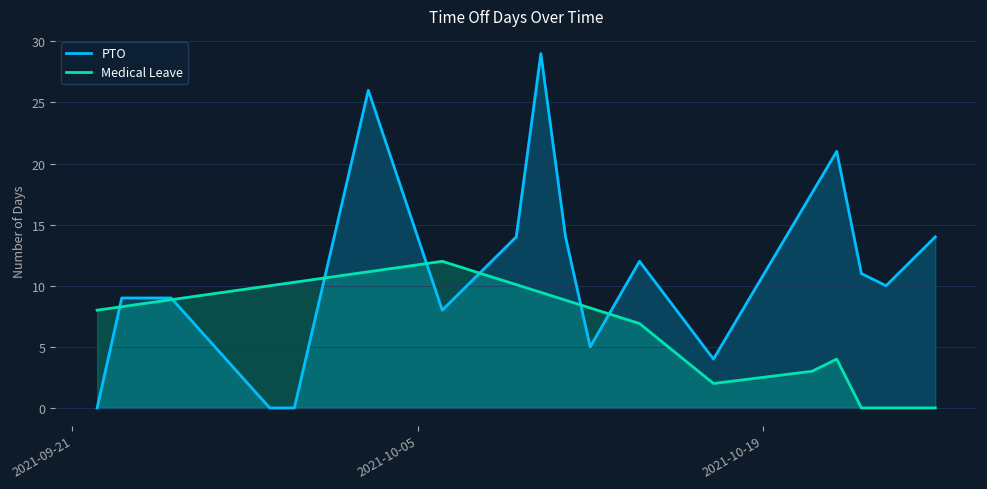

What is the maximum value for PTO?

29.0